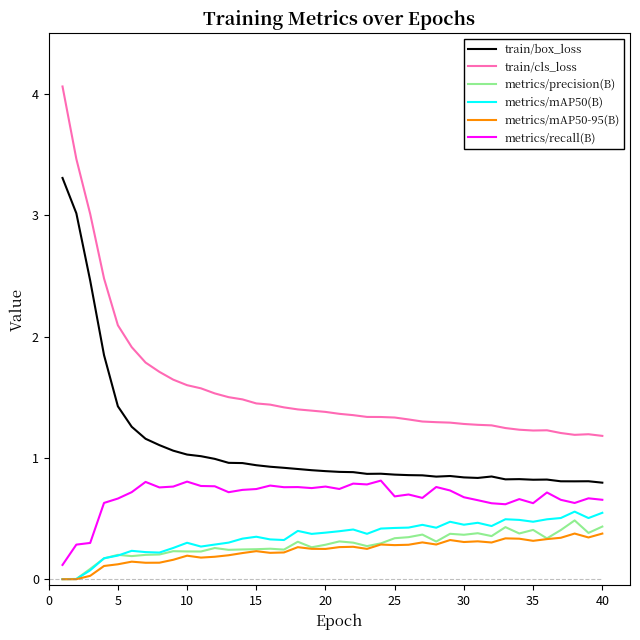

Which series has the largest range (max minus min)?

train/cls_loss